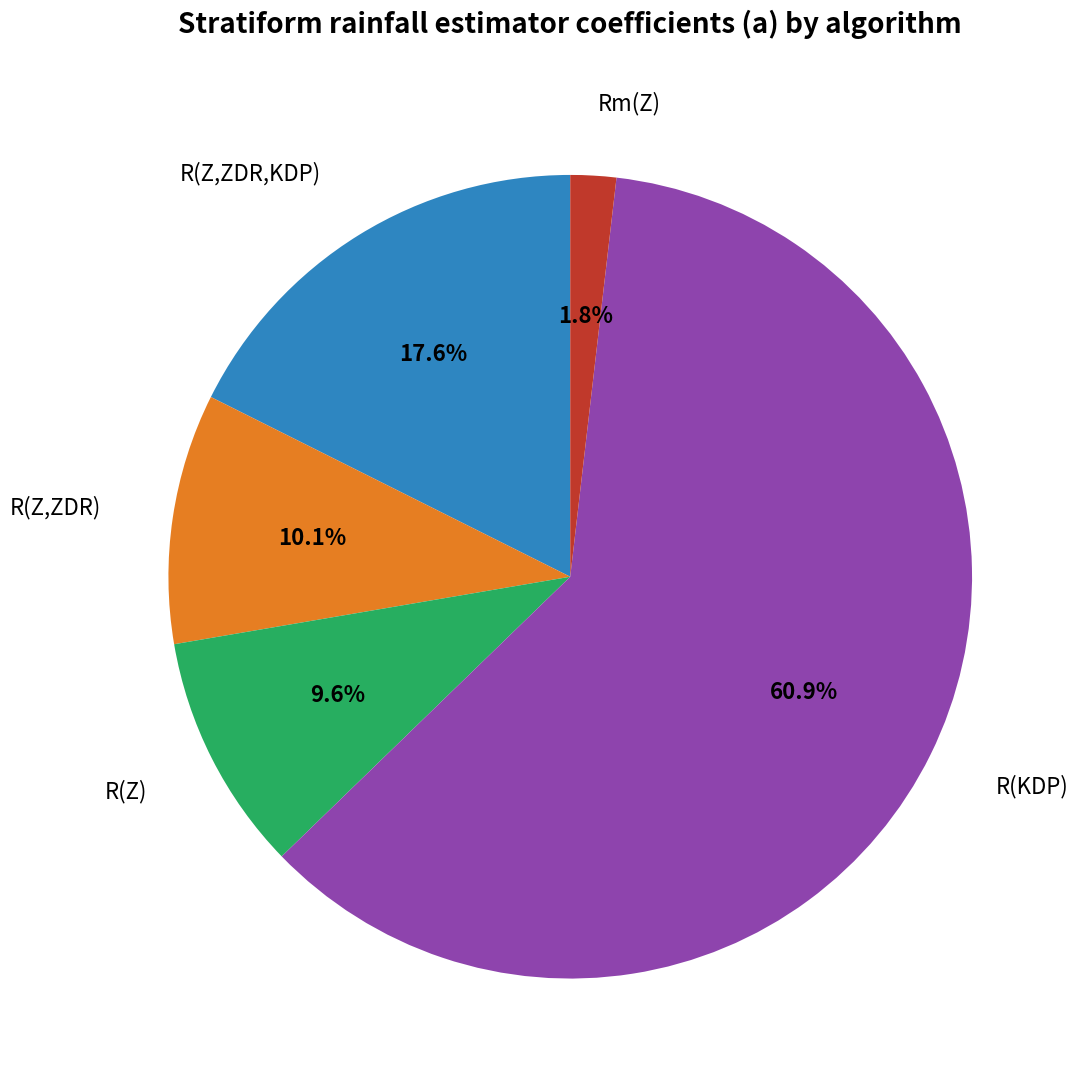

Does any single category account for the majority?

Yes